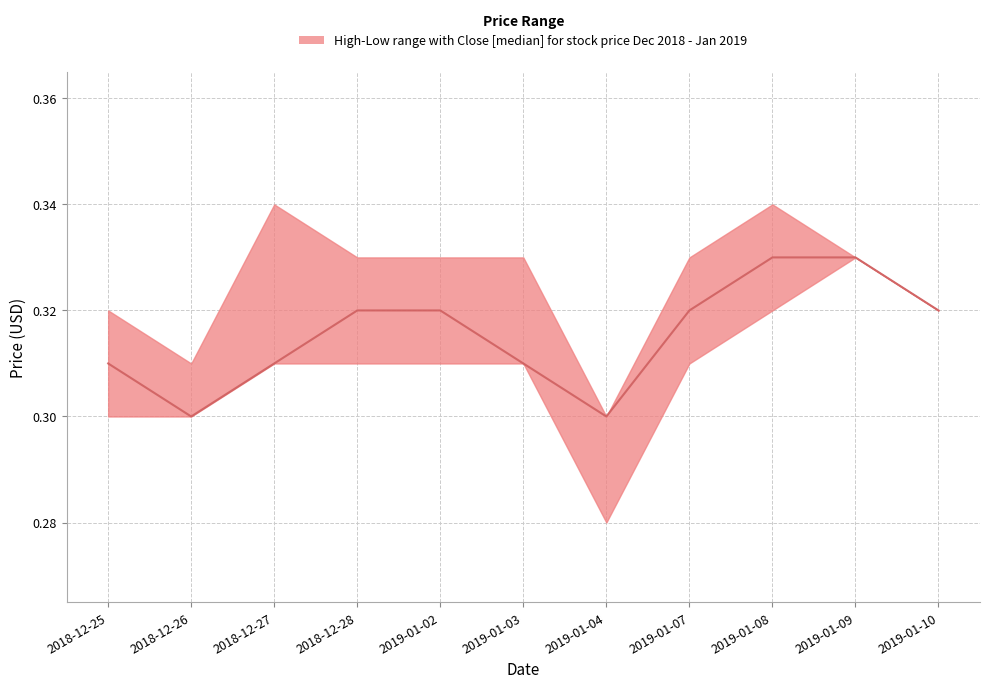

True or false: Close and Low cross at least once.

False